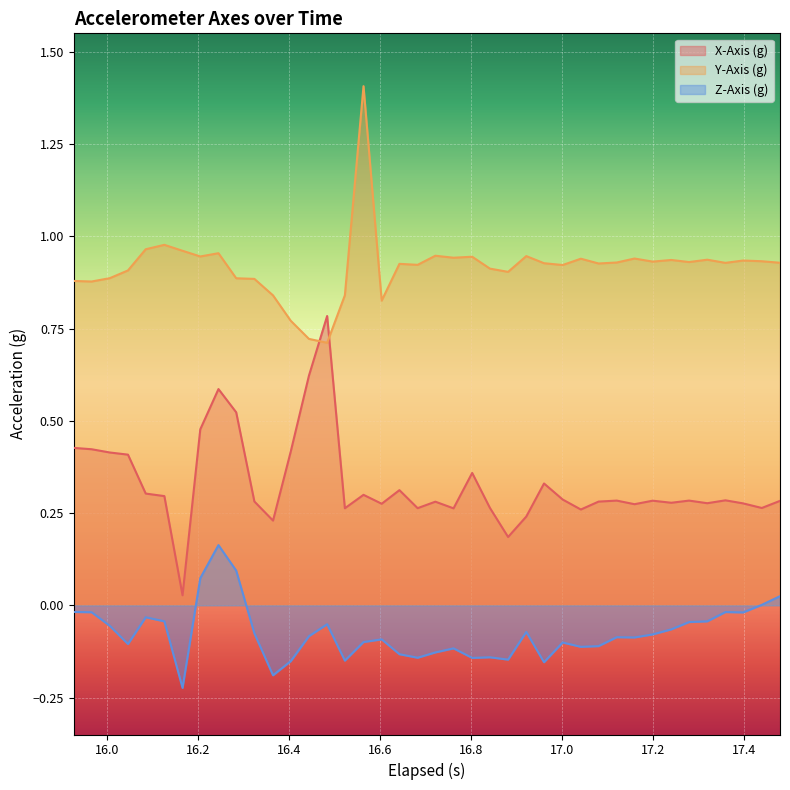

True or false: Y-Axis (g) and Z-Axis (g) intersect in this chart.

False